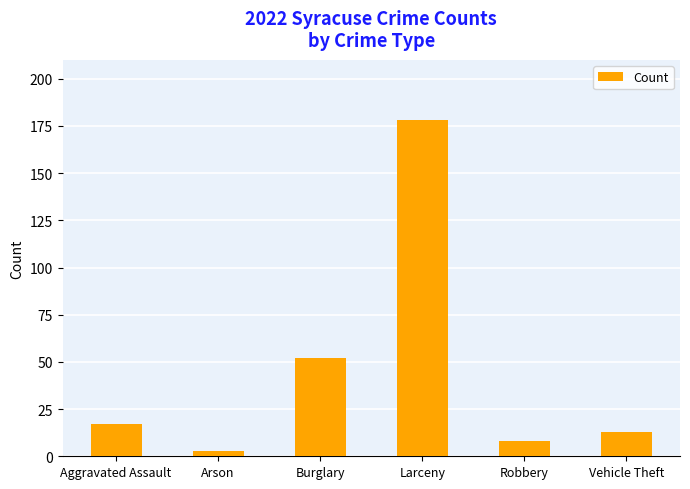

Reading left to right, transcribe all the data shown in this chart.

Aggravated Assault=17	Arson=3	Burglary=52	Larceny=178	Robbery=8	Vehicle Theft=13